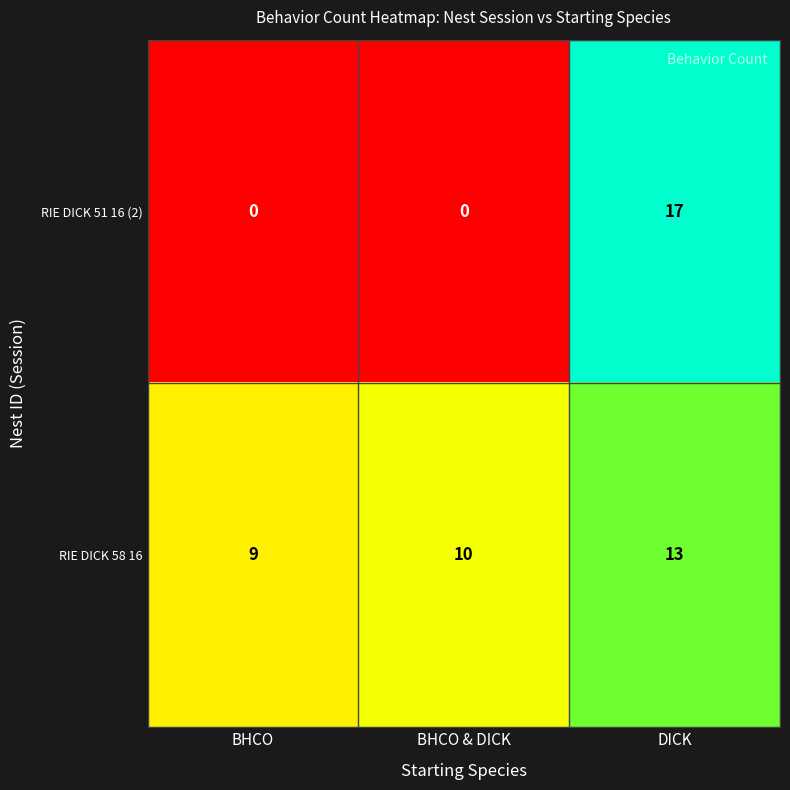

Read the RIE DICK 51 16 (2) value at DICK, to the nearest 10.

20